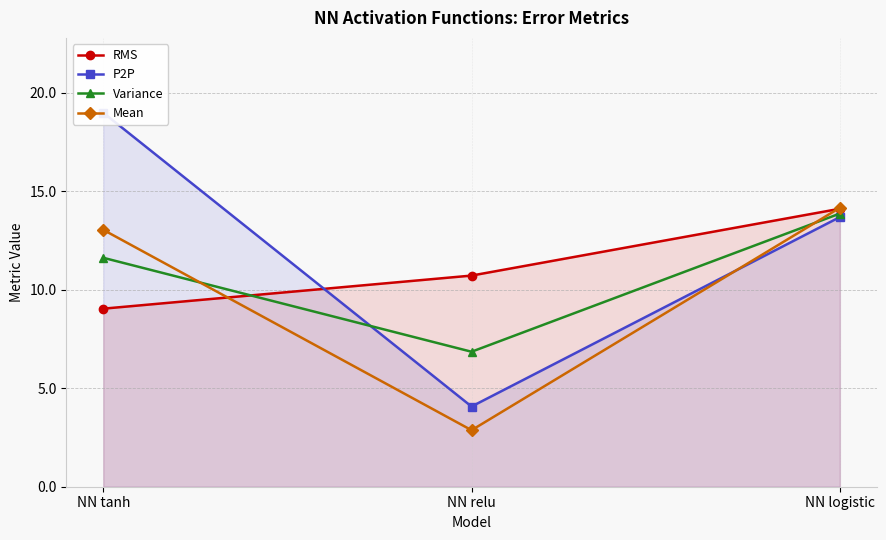

What are all the series names shown in the legend?

RMS, P2P, Variance, Mean